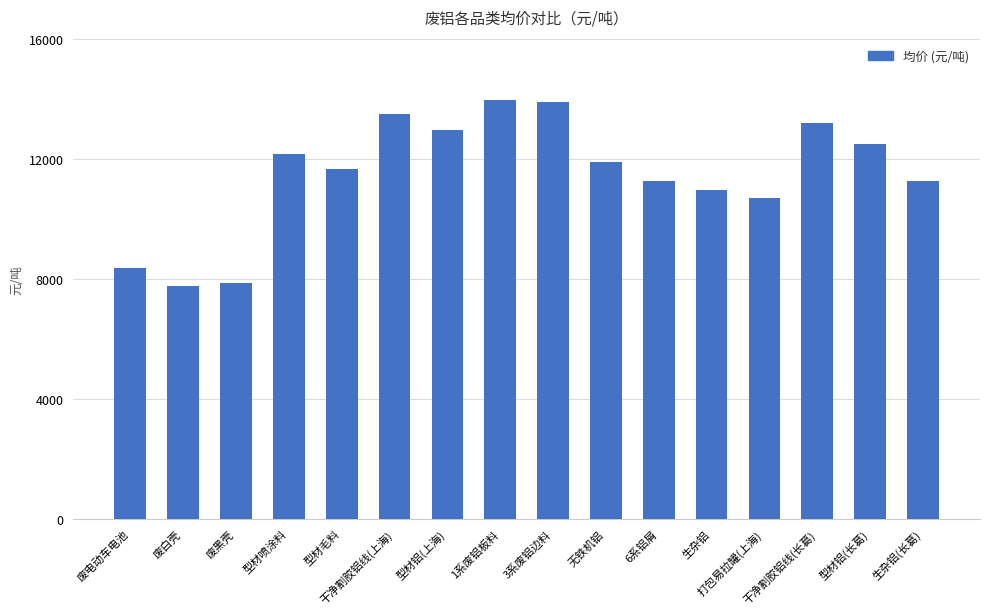

How many categories are shown in the chart?

16